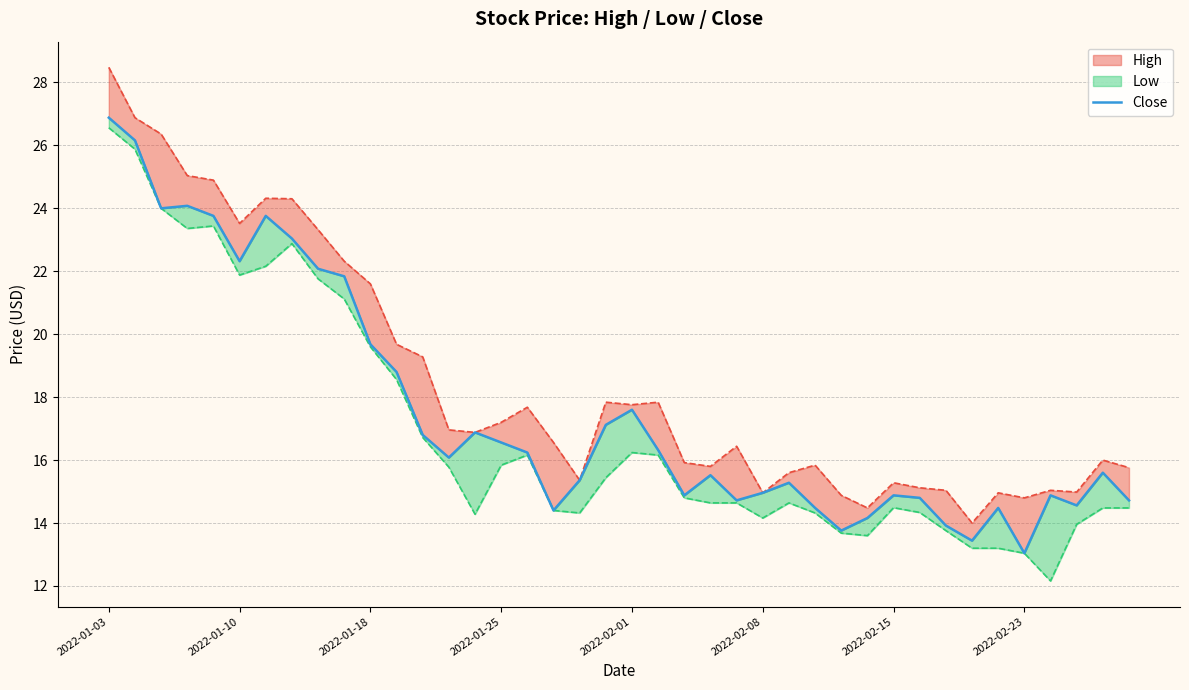

How many interior local peaks (higher than both neighbors) does the data have?

10